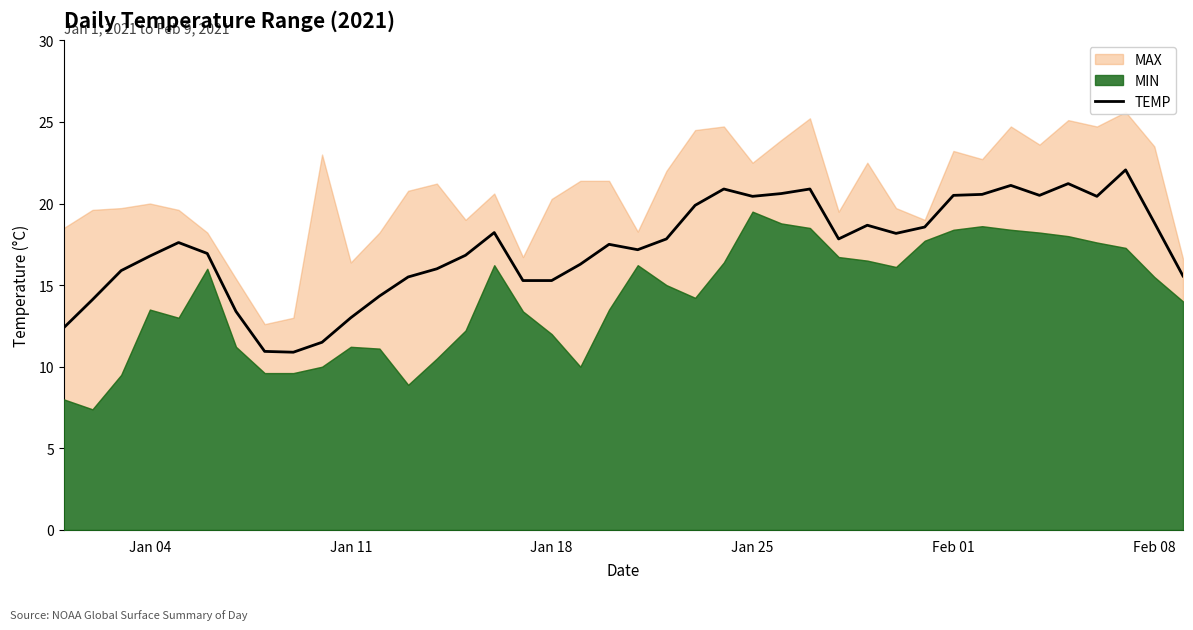

True or false: TEMP has a value of 20.5 at Feb 01.

True